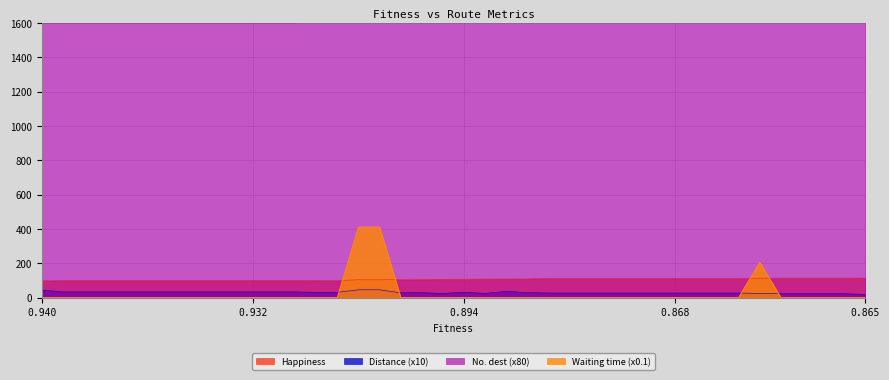

Count the number of data series in this chart.

4